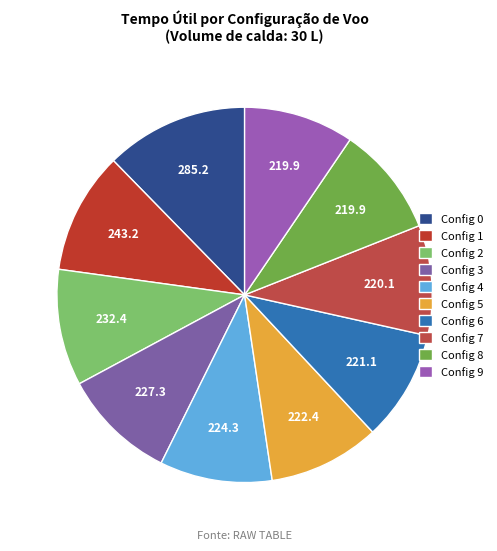

How many slices are in this pie chart?

10